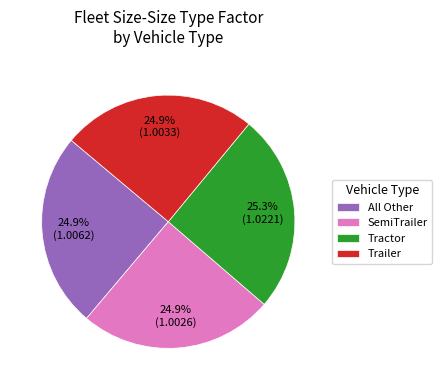

Does Trailer represent more than half of the total?

No